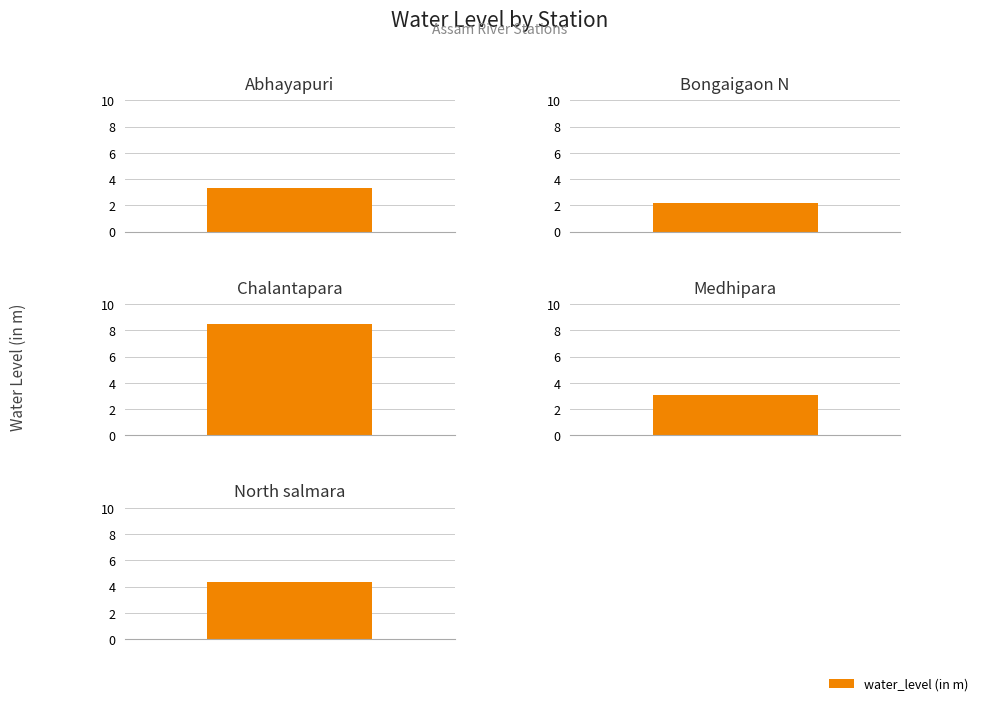

What is the greatest value displayed?

8.5